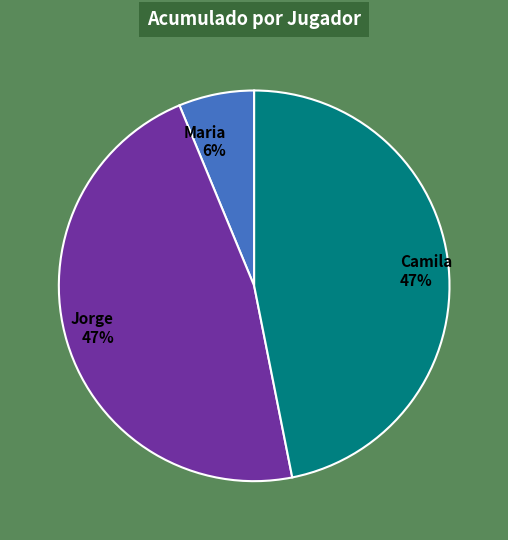

Do Camila and Maria together represent more than half of the pie?

Yes